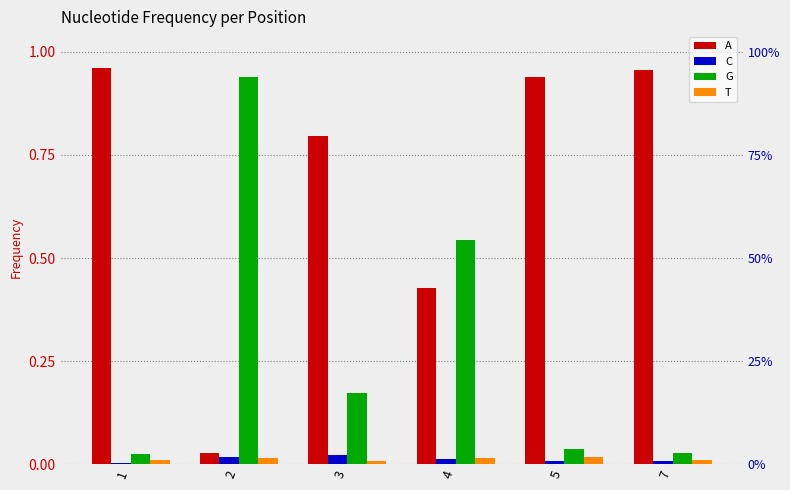

Is the value of G at 3 greater than the value of T at 3?

Yes